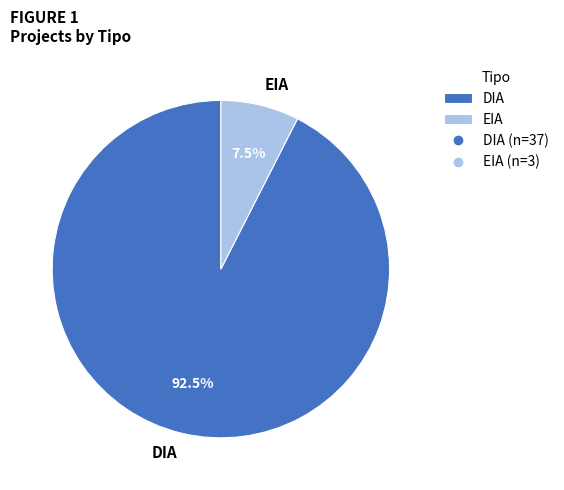

Rank the categories by value from lowest to highest.

EIA, DIA